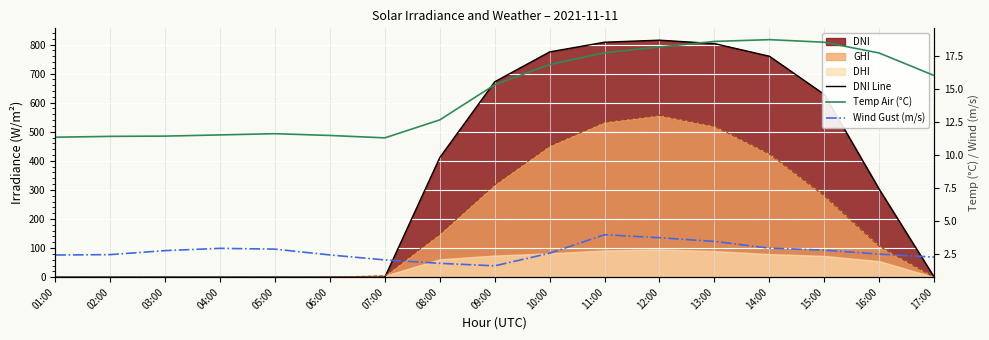

How many categories are shown in the chart?

17